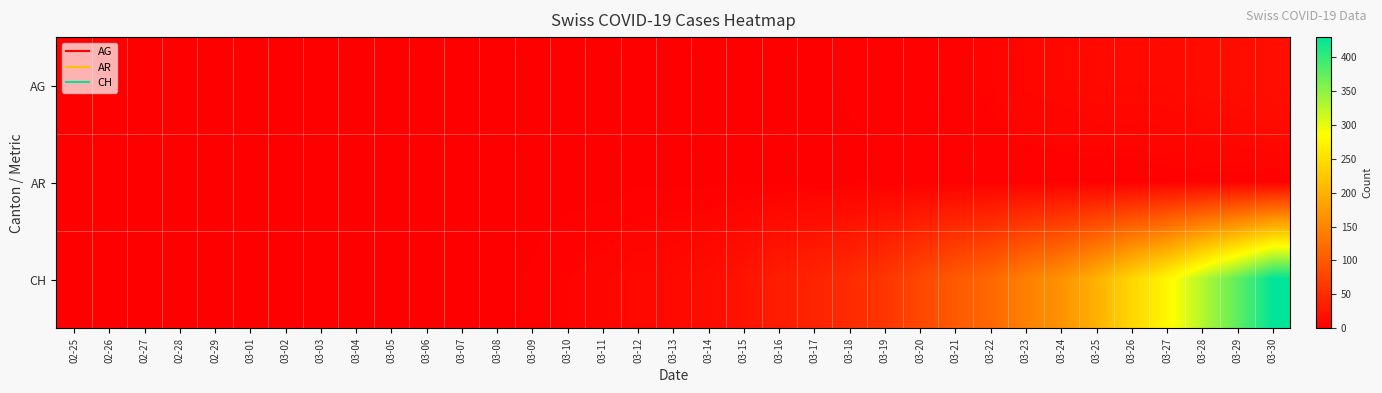

What is the maximum value shown in the chart?

429